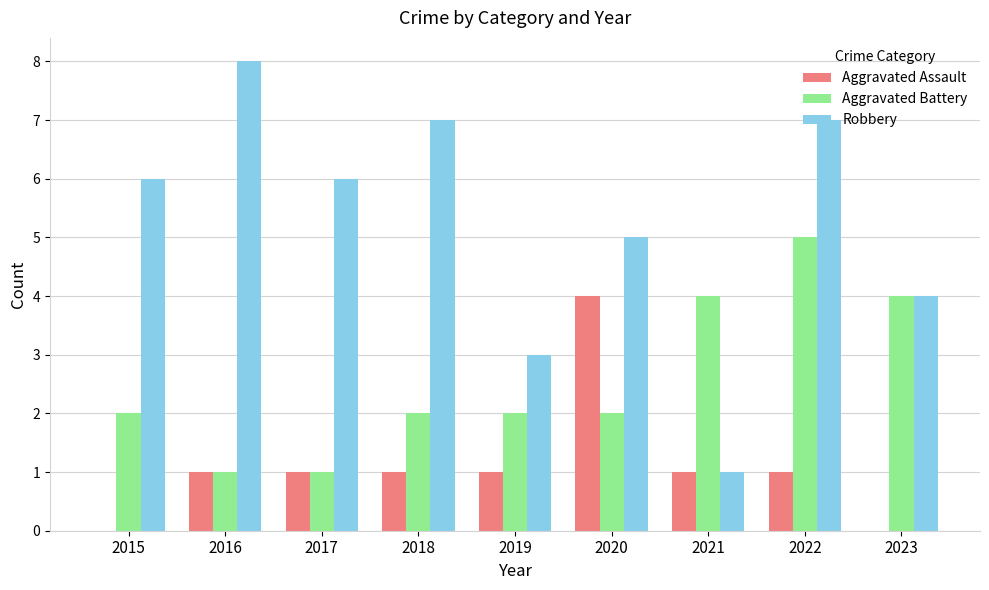

Is the value of Aggravated Battery at 2018 greater than the value of Aggravated Assault at 2018?

Yes